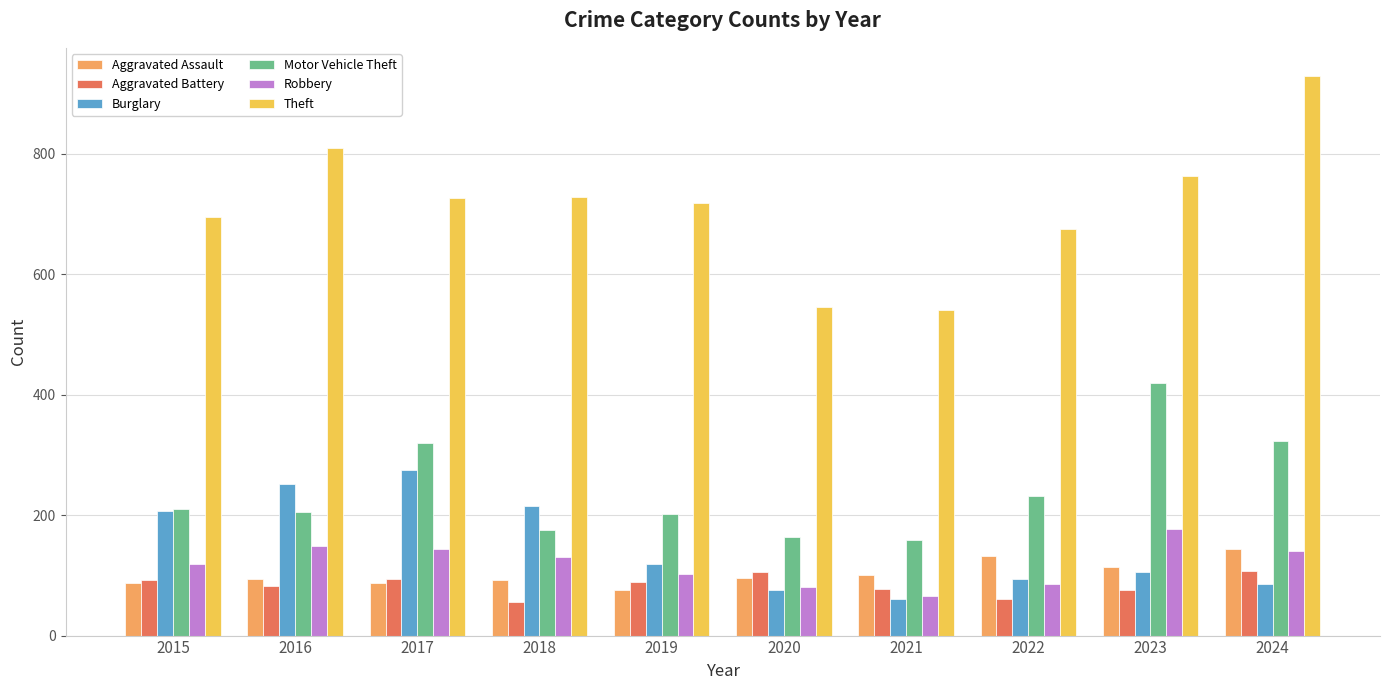

Which series has the widest spread of values?

Theft